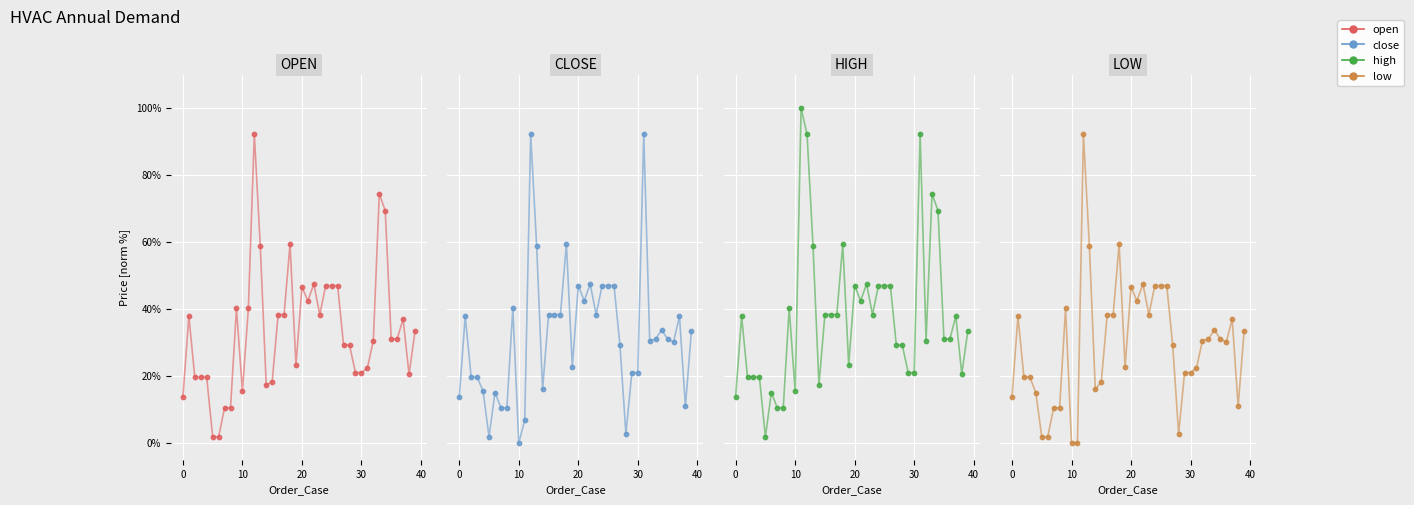

Which series has the largest Y range (max minus min)?

high